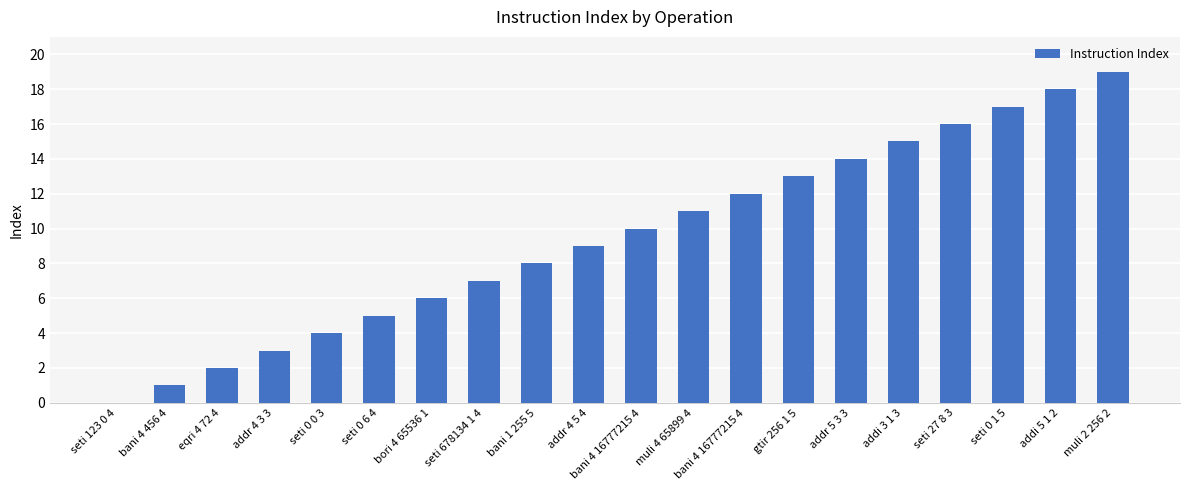

At which category does the chart reach its peak across all series?

muli 2 256 2